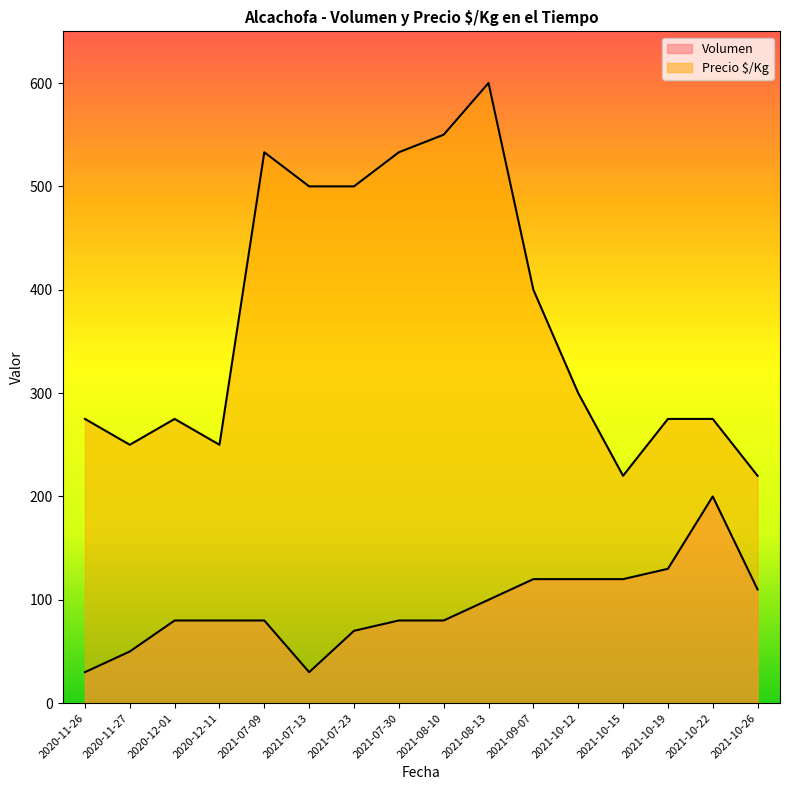

True or false: Volumen and Precio $/Kg cross at least once.

False